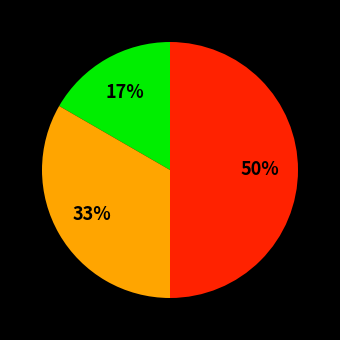

To the nearest percent, what is the average slice percentage?

33%